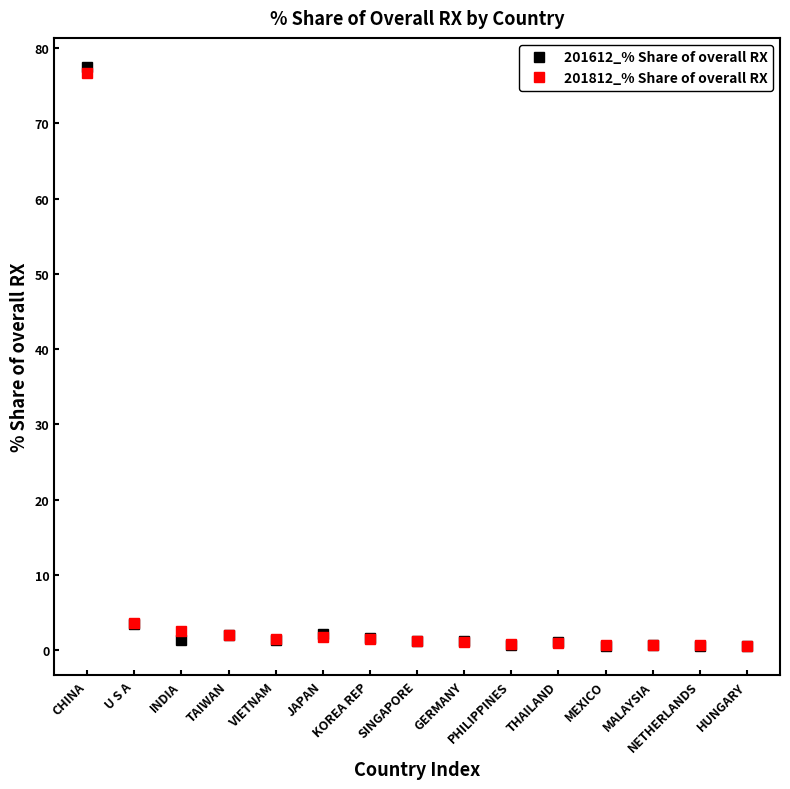

What is the average value of the 201812_% Share of overall RX series?

6.4